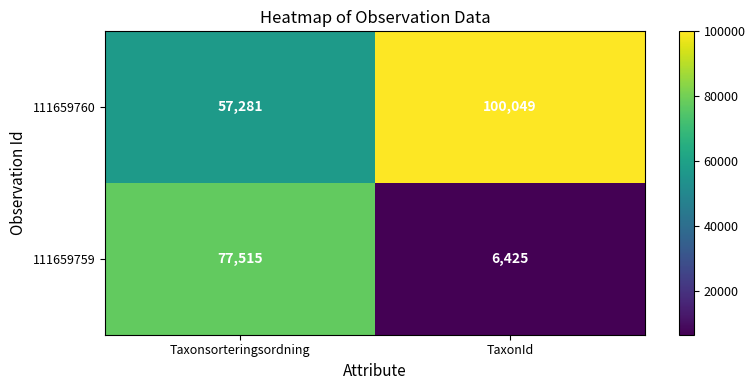

At how many categories does at least one series exceed 35089?

2